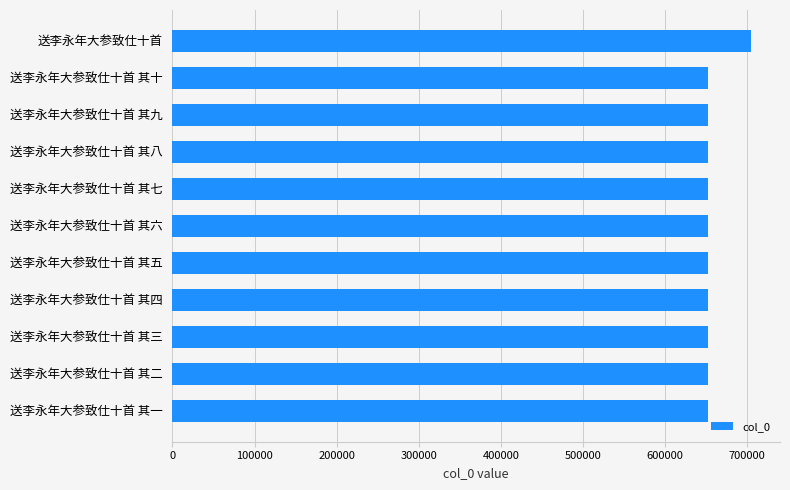

What is the approximate value at 送李永年大参致仕十首 其七?

652057